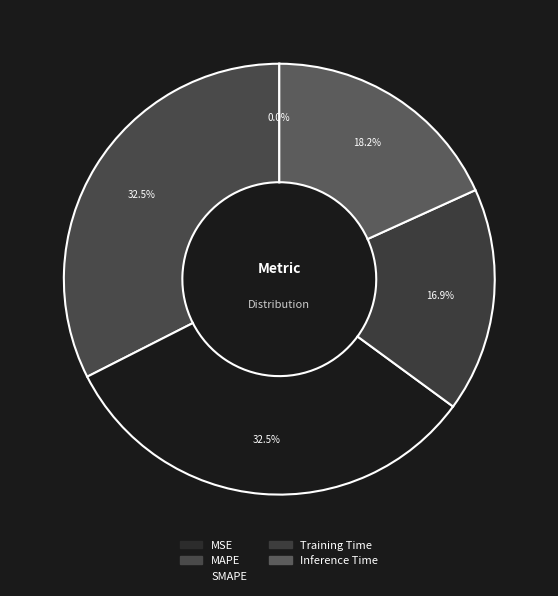

How much of the chart is everything except SMAPE?

67.5%